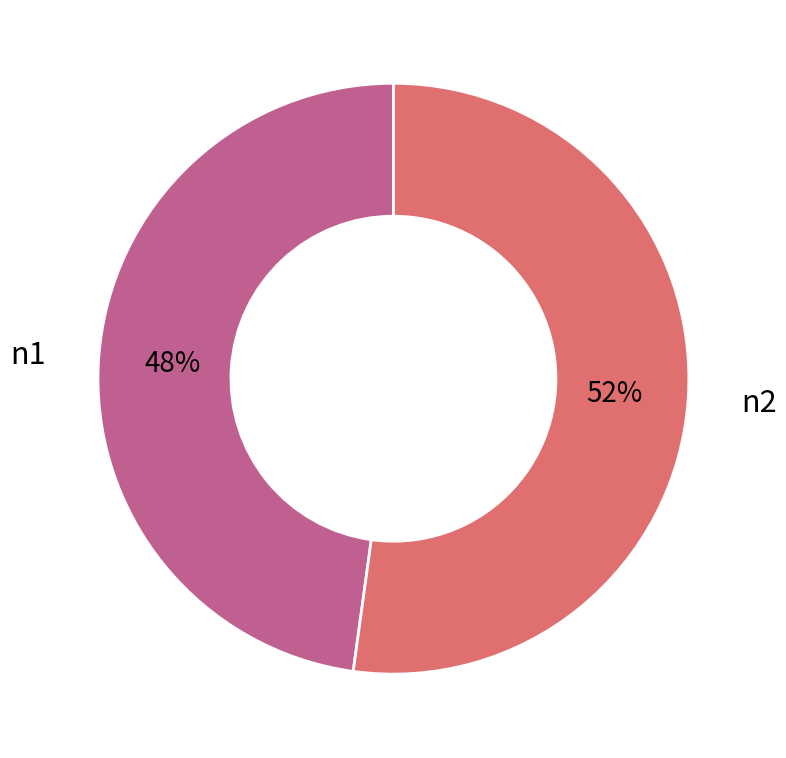

To the nearest percent, what percentage of the pie is n2?

52%